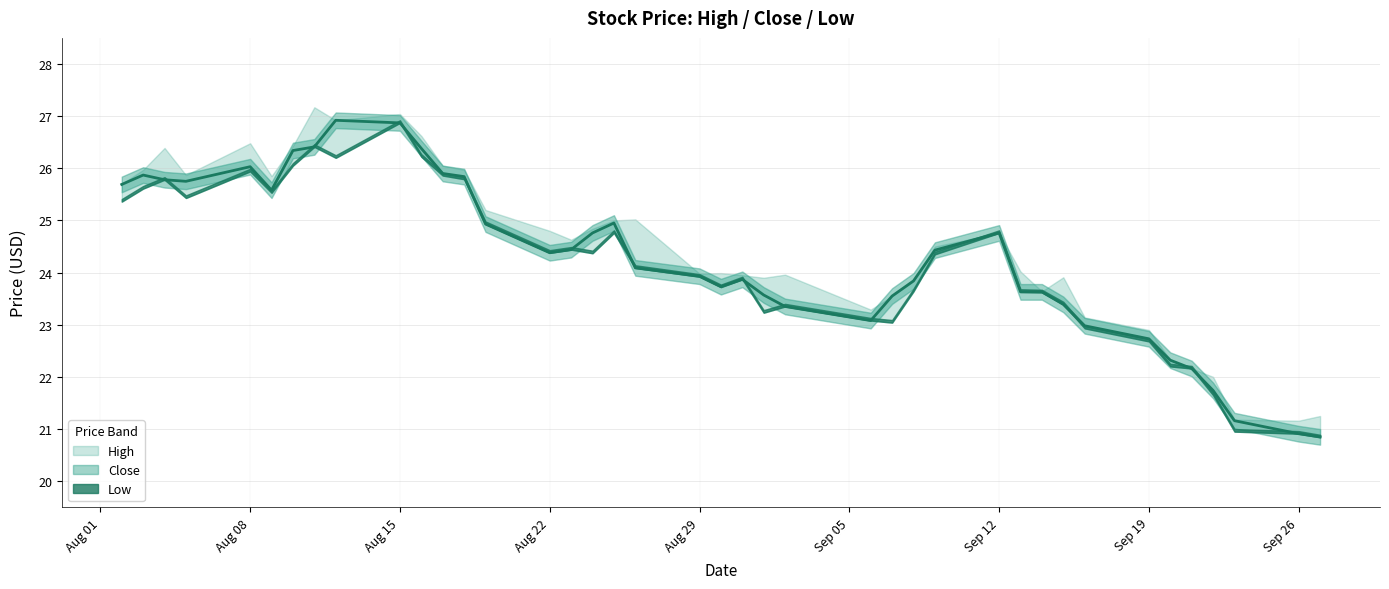

Does the chart display data point markers on the line(s)?

No